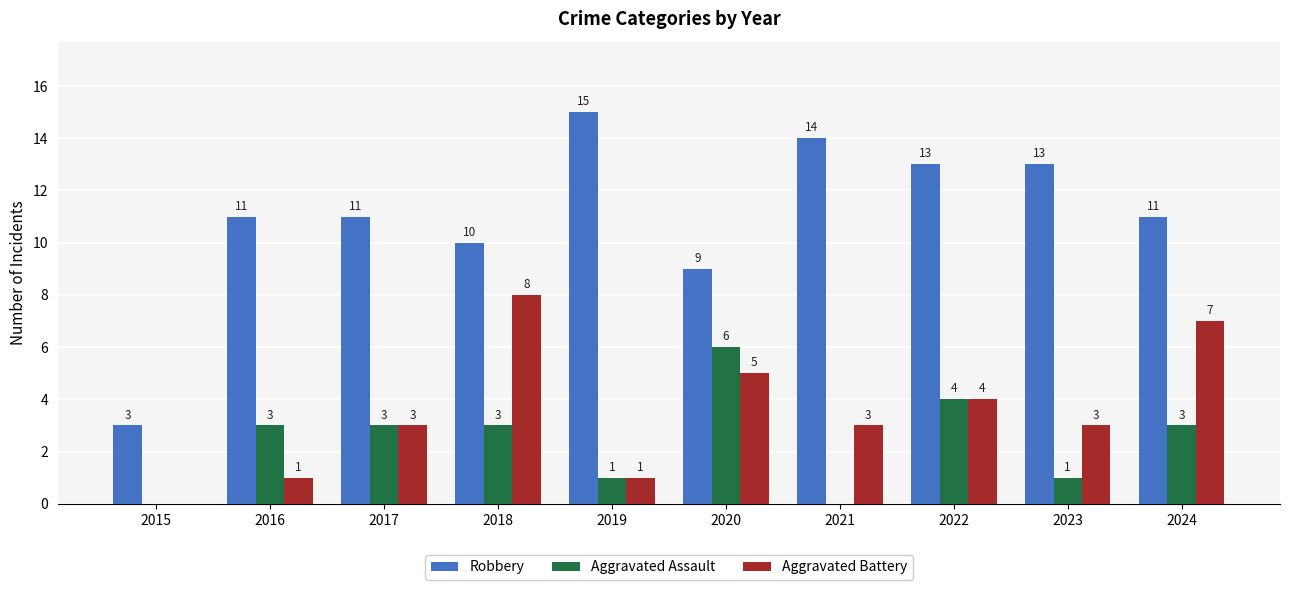

The value of Aggravated Assault at 2021 is 0. True or false?

True